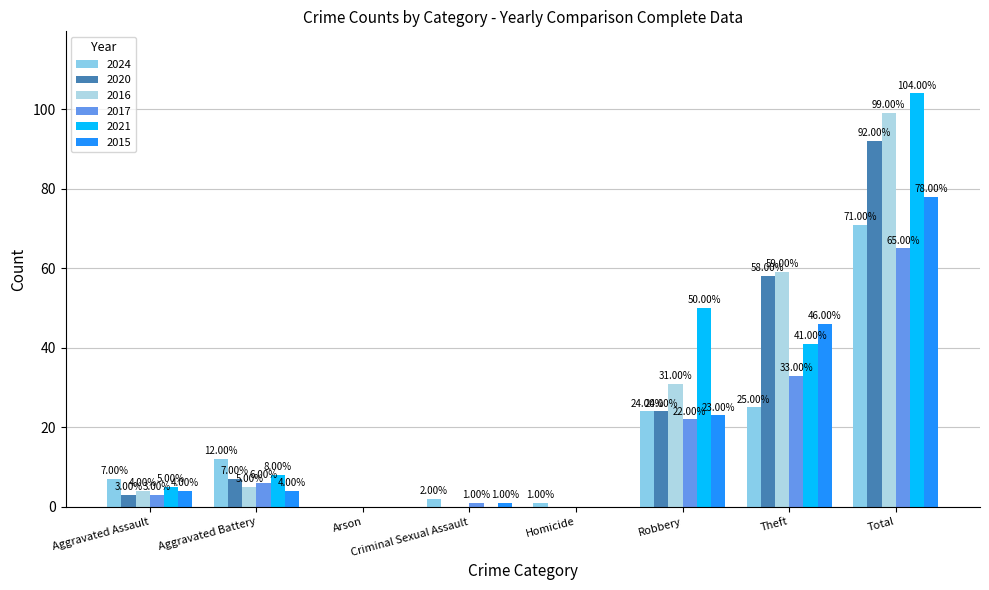

What is the sum of the 2016 values at Aggravated Battery and Total?

104